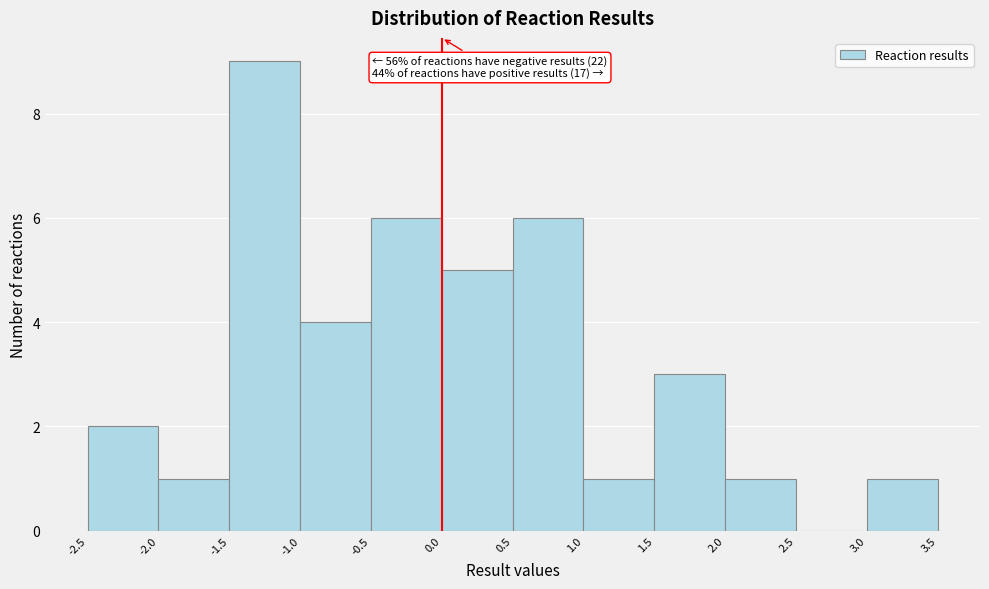

Which range on the x-axis has the tallest bar?

-1.5 to -1.0